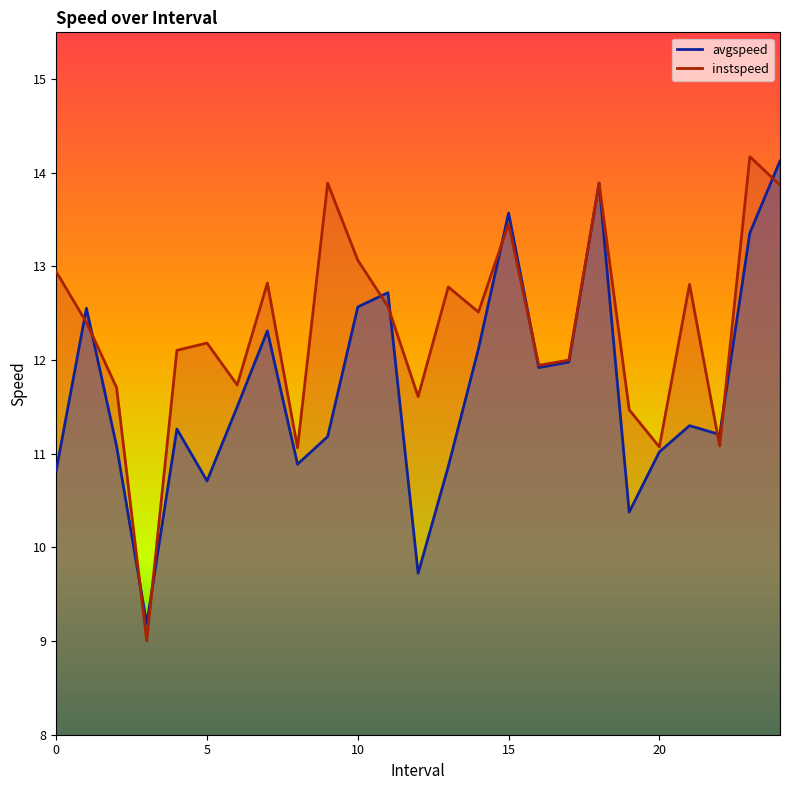

What is the difference between the instspeed values at 21.0 and 23.0?

1.4